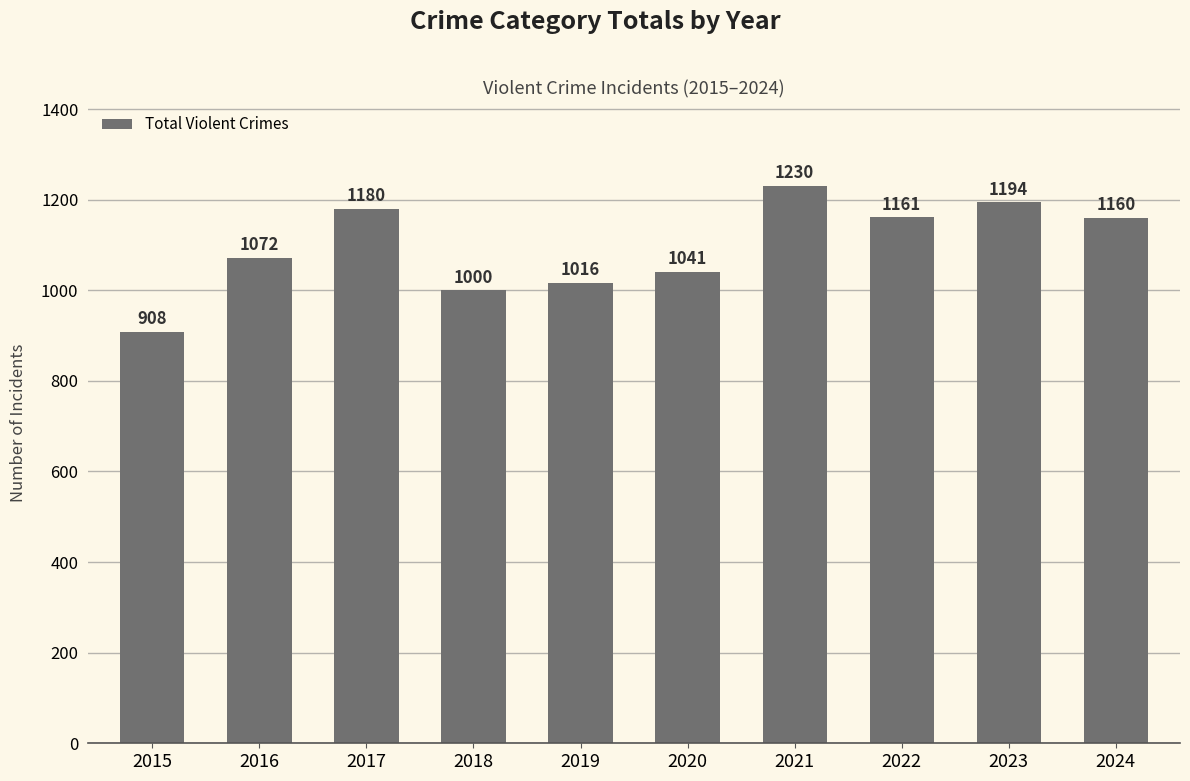

What is the difference between the values at 2024 and 2021?

70